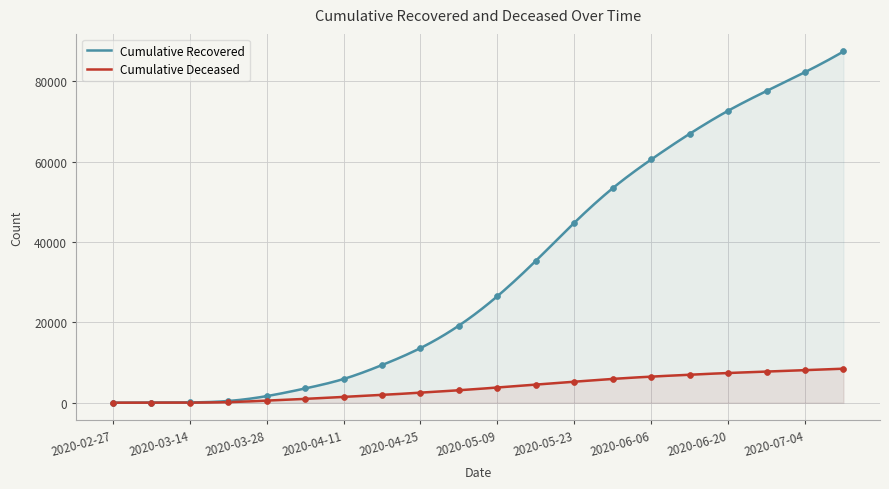

Which series reaches the maximum Y coordinate?

cumulative_recovered